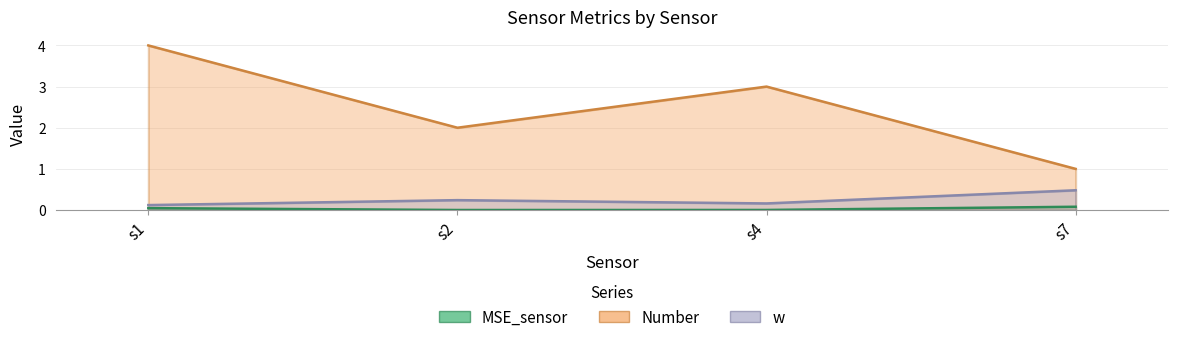

The MSE_sensor series shows 0.1 at s7. True or false?

True